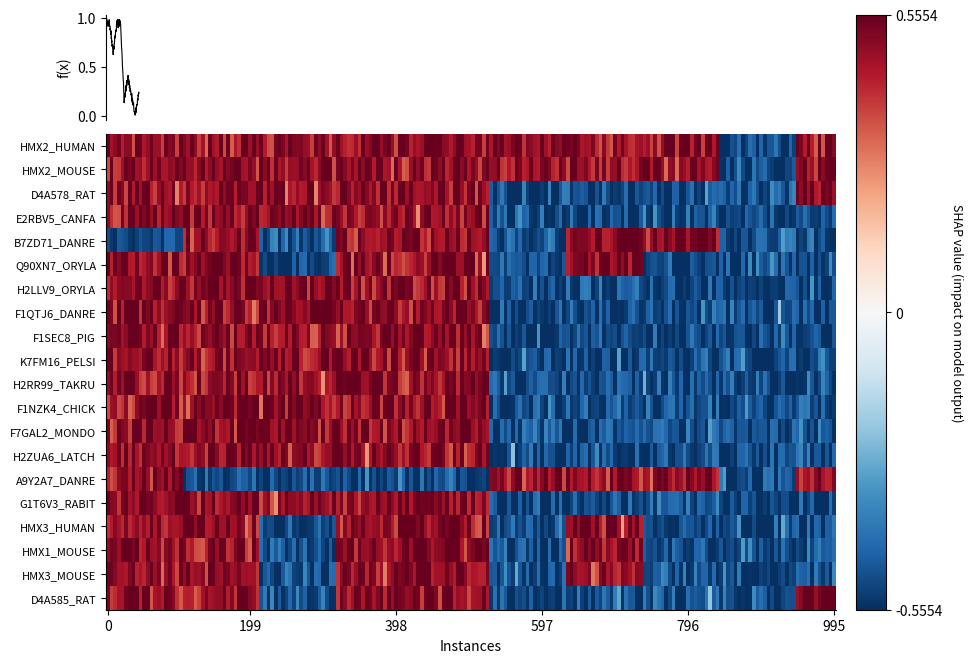

The A9Y2A7_A9Y2A7_DANRE series shows 1 at OMAr2014. True or false?

False